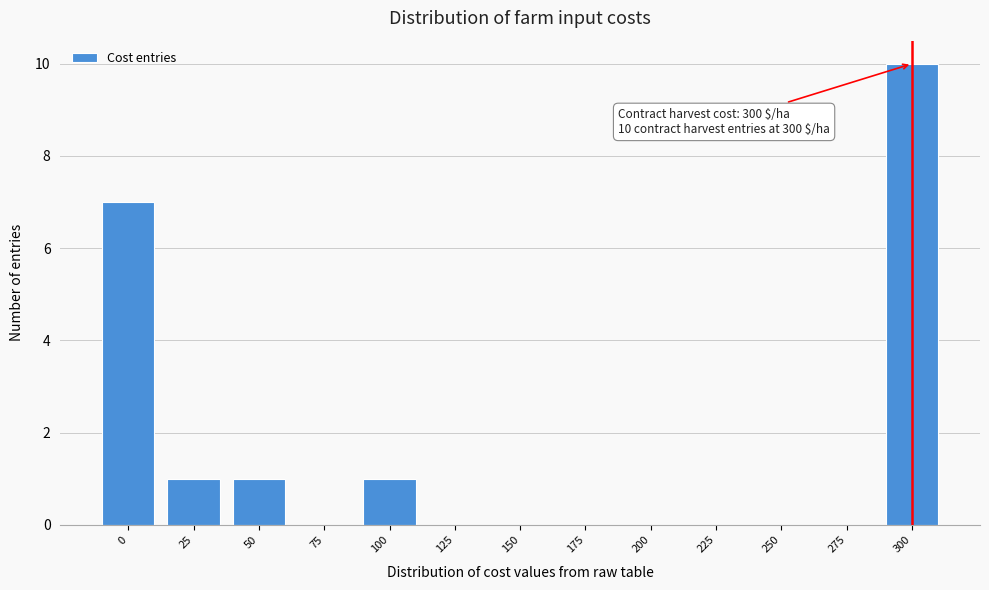

Reading left to right, what are all the values shown in this chart?

0=7	25=1	50=1	75=0	100=1	125=0	150=0	175=0	200=0	225=0	250=0	275=0	300=10